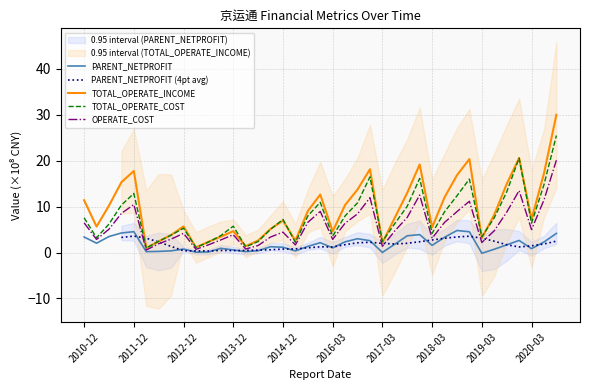

What is the minimum value shown in the chart?

-0.2